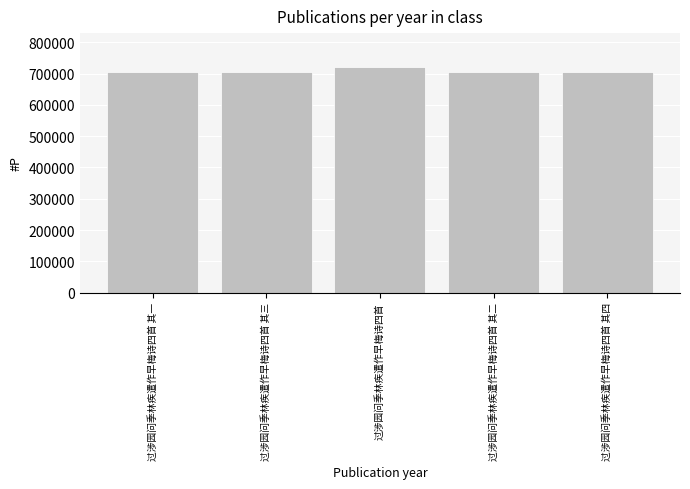

What is the approximate value at 过涉园问季林疾遣作早梅诗四首, to the nearest 50?

721000